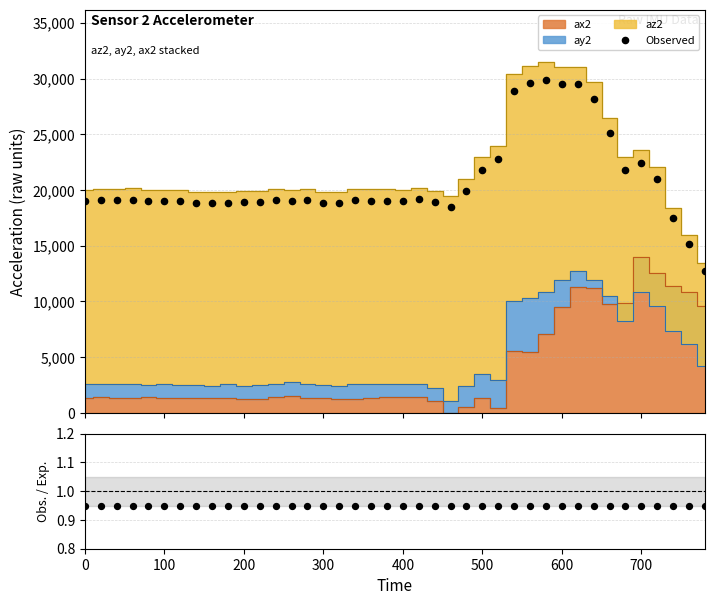

Is the value of Obs./Exp. at 36 greater than the value of Observed at 18?

No